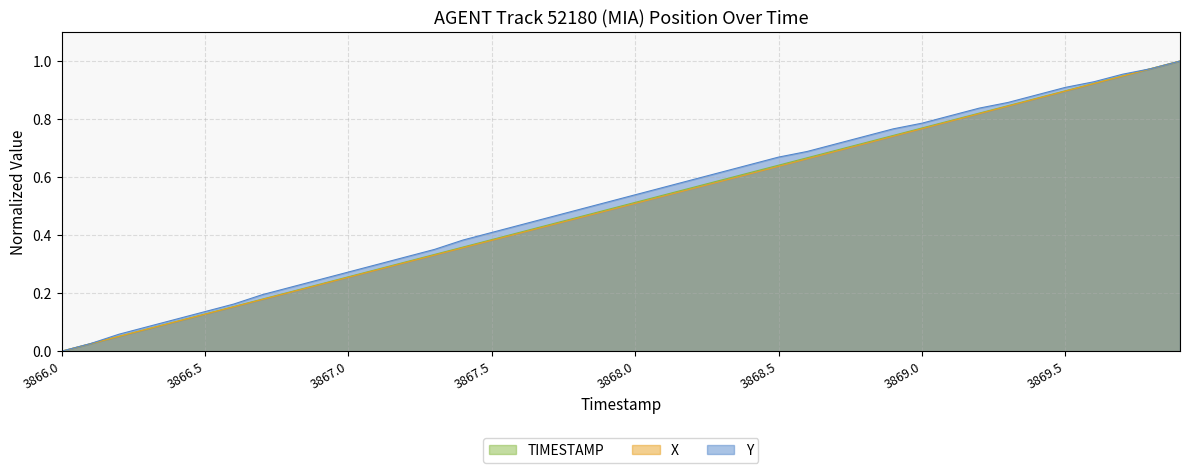

Reading right to left, list all the values displayed in this chart.

X: 1.0	1.0	0.9	0.9	0.9	0.9	0.8	0.8	0.8	0.8	0.7	0.7	0.7	0.7	0.6	0.6	0.6	0.6	0.5	0.5	0.5	0.5	0.4	0.4	0.4	0.4	0.3	0.3	0.3	0.3	0.2	0.2	0.2	0.2	0.1	0.1	0.1	0.1	0.0	0.0
Y: 1.0	1.0	1.0	0.9	0.9	0.9	0.9	0.8	0.8	0.8	0.8	0.7	0.7	0.7	0.7	0.6	0.6	0.6	0.6	0.5	0.5	0.5	0.5	0.4	0.4	0.4	0.4	0.3	0.3	0.3	0.2	0.2	0.2	0.2	0.1	0.1	0.1	0.1	0.0	0.0
TIMESTAMP: 1.0	1.0	0.9	0.9	0.9	0.9	0.8	0.8	0.8	0.8	0.7	0.7	0.7	0.7	0.6	0.6	0.6	0.6	0.5	0.5	0.5	0.5	0.4	0.4	0.4	0.4	0.3	0.3	0.3	0.3	0.2	0.2	0.2	0.2	0.1	0.1	0.1	0.1	0.0	0.0